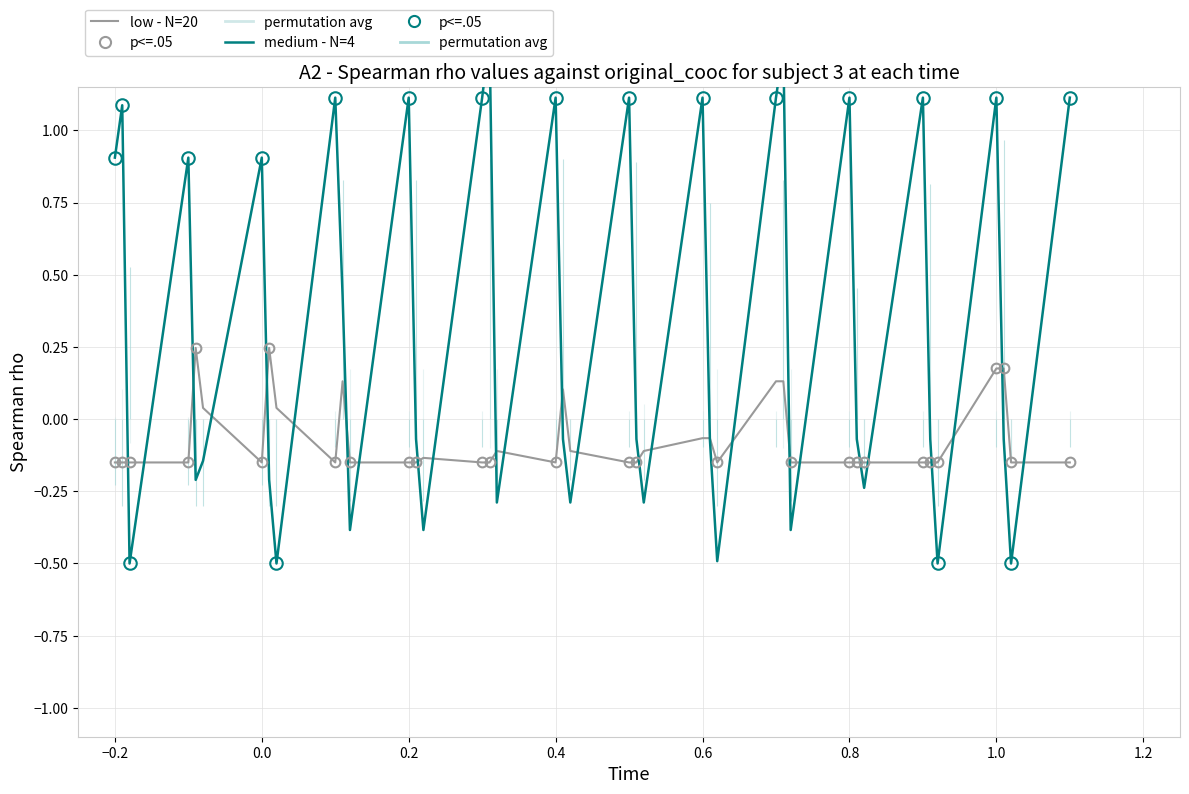

True or false: low - N=20 has more than 1 points higher than both neighbors.

True